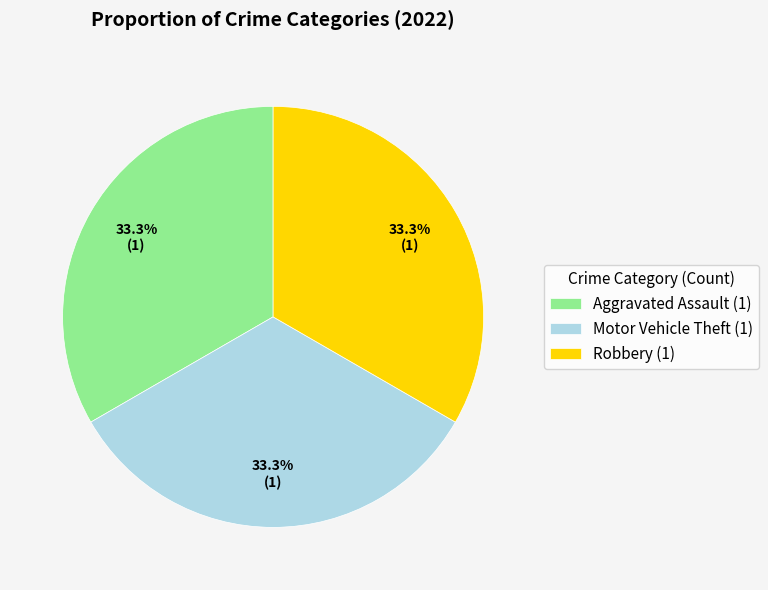

Approximately how many times larger is the value at Robbery (1) compared to Motor Vehicle Theft (1)?

1.0